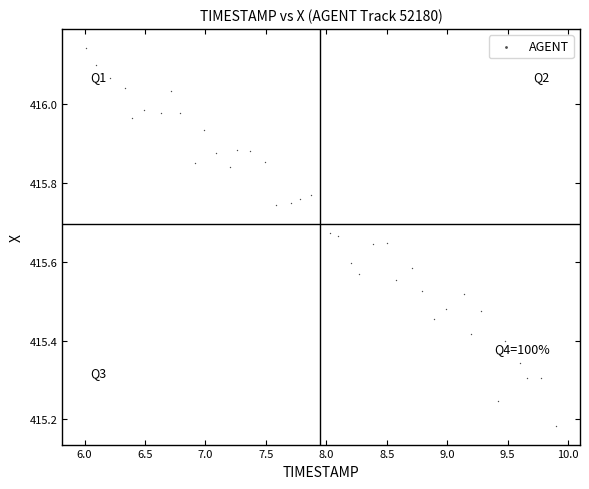

What is the range of Y values (max minus min)?

1.0